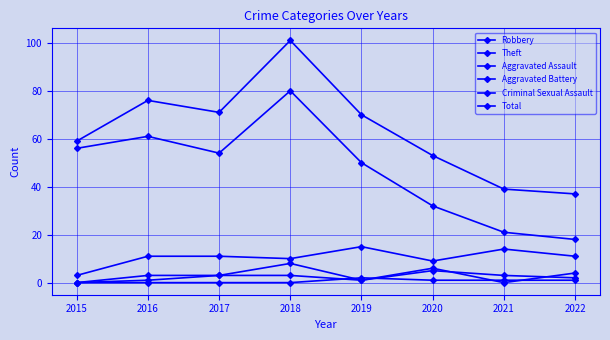

Which series has the largest range (max minus min)?

Total